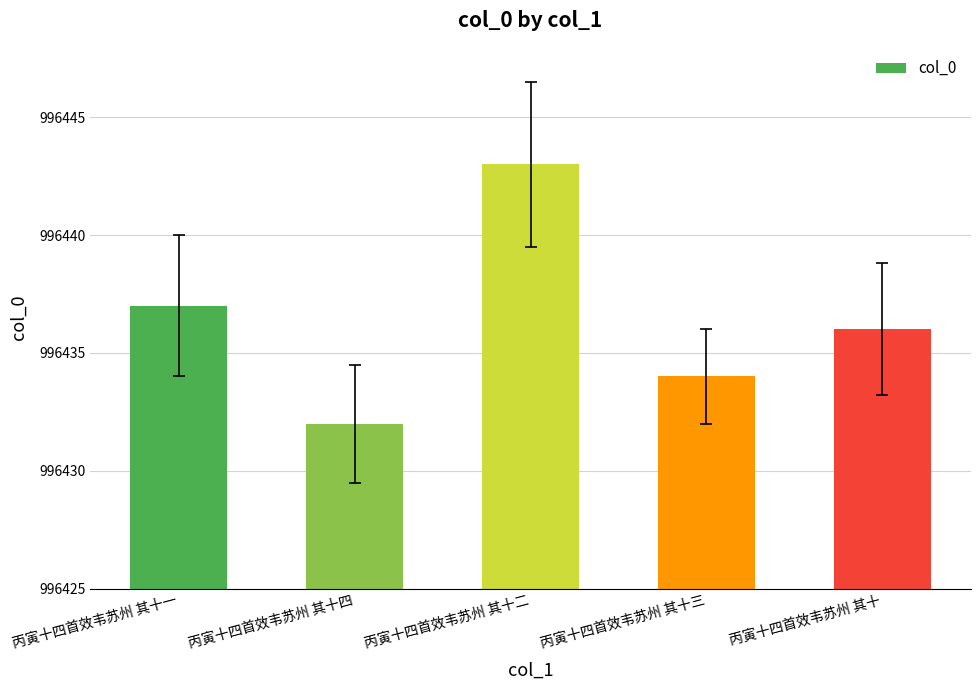

What position from the left is 丙寅十四首效韦苏州 其十三?

4